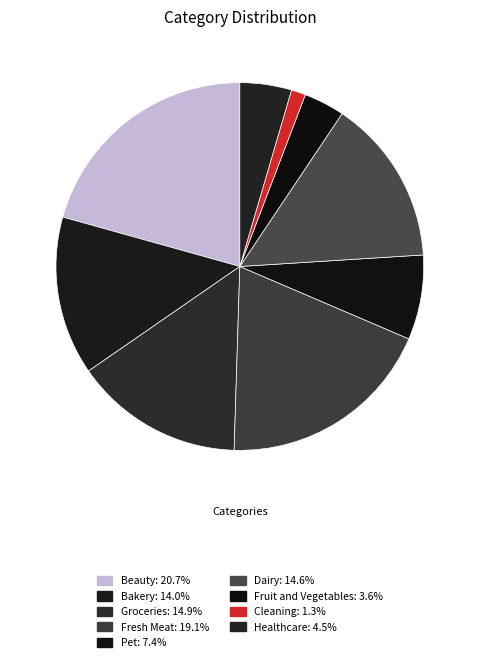

Count the number of slices in the pie.

9